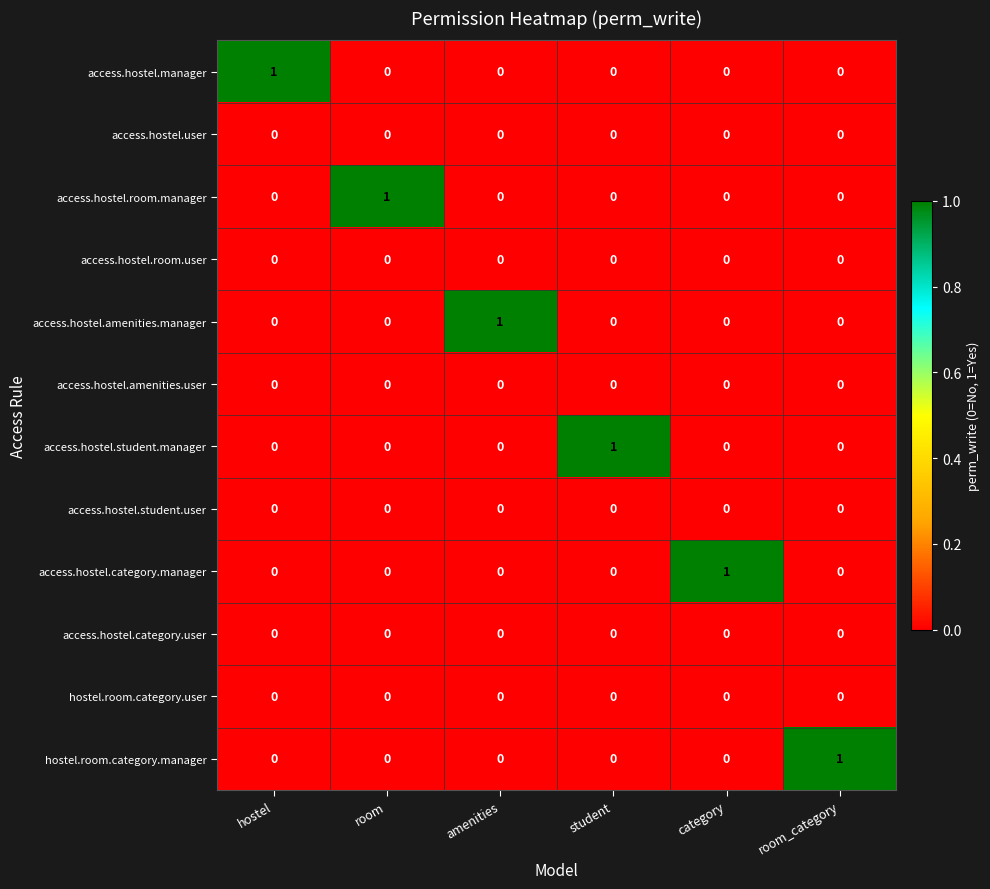

At how many categories does at least one series exceed 0?

6